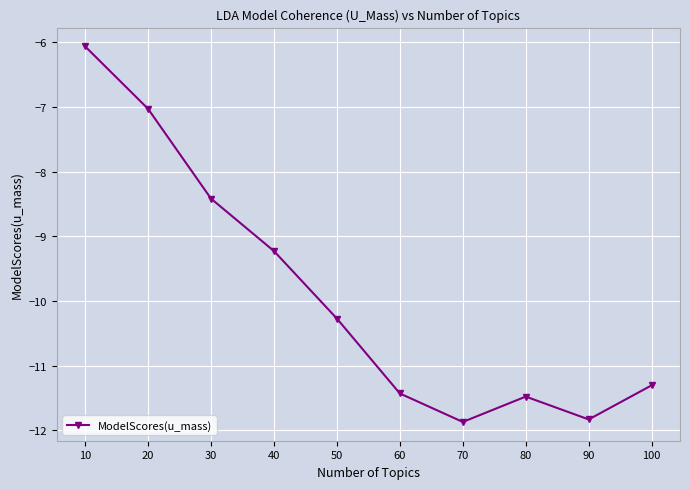

What is the value of the 2nd point from the left?

-7.0